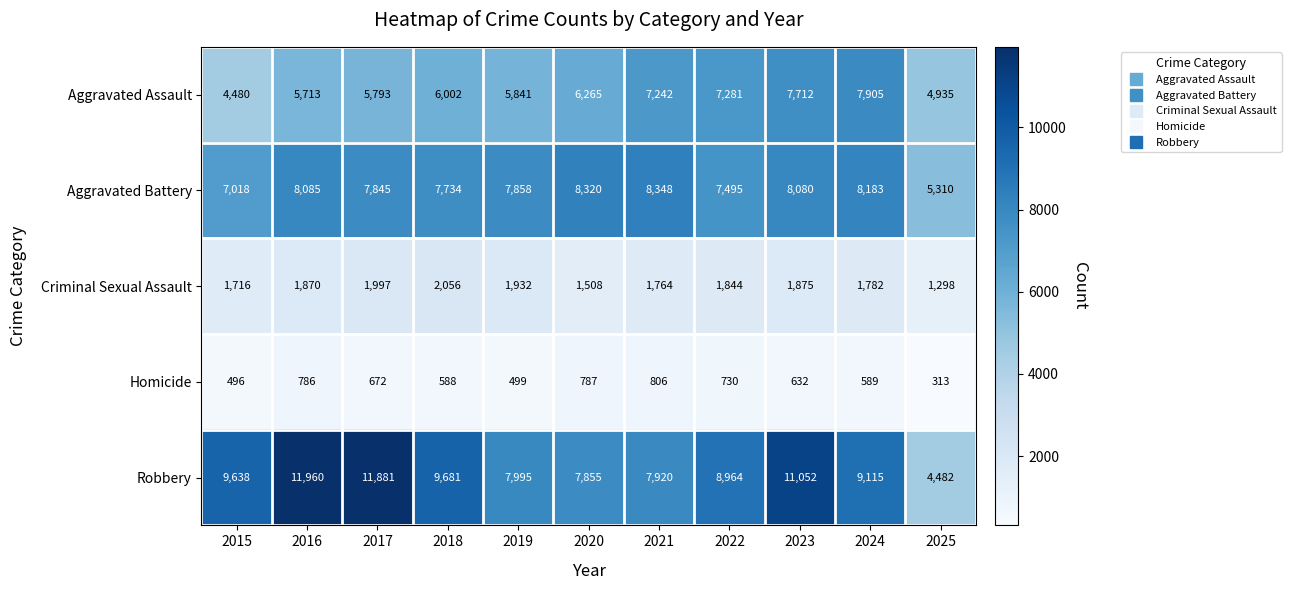

What is the difference between the Aggravated Assault values at 2023 and 2018?

1710